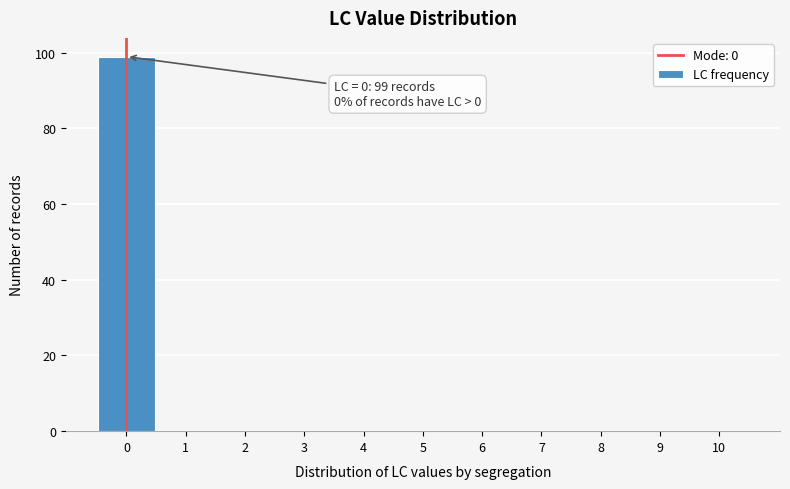

Over which range of the x-axis is the bar tallest?

-0.5 to 0.5